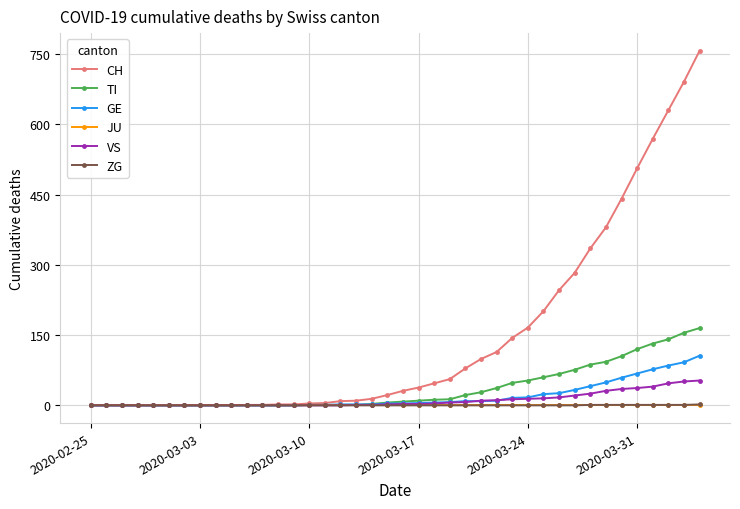

Which series has the largest range (max minus min)?

CH